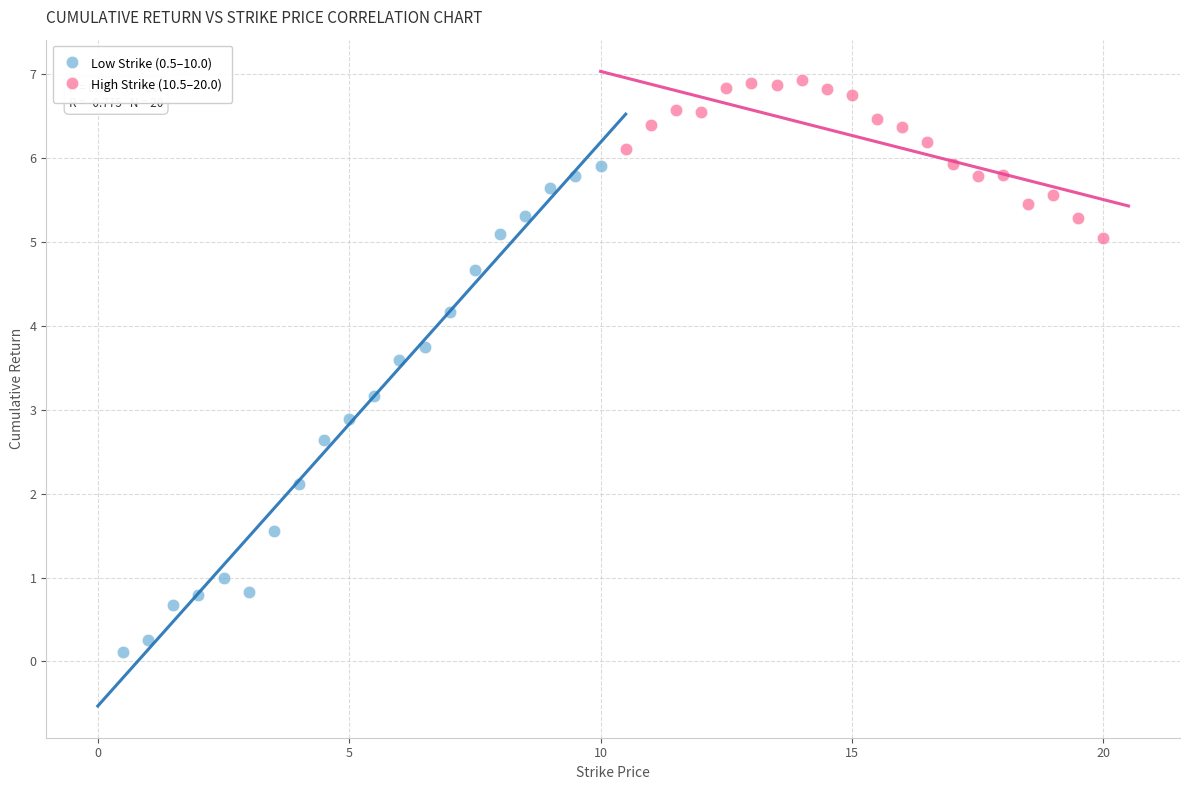

Which series reaches the minimum Y coordinate?

Low Strike (0.5–10.0)